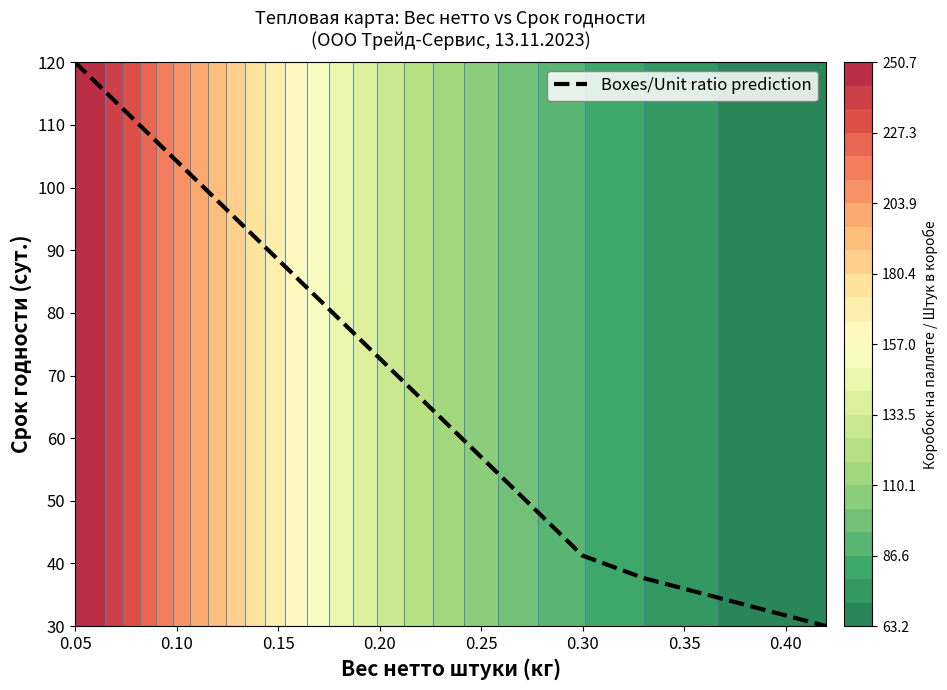

Reading right to left, list all the values displayed in this chart.

30.0	37.7	41.3	120.0